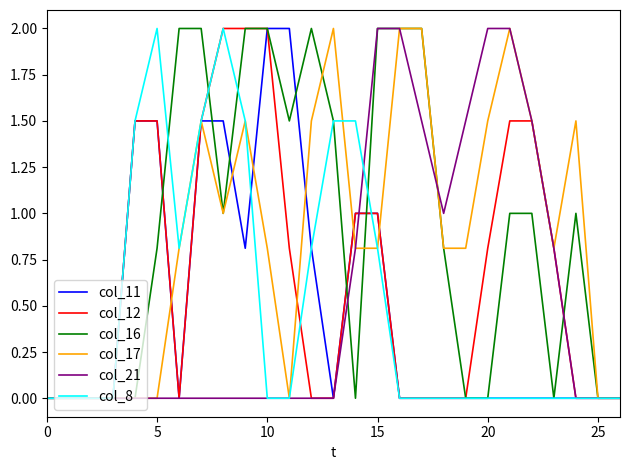

What is the maximum value for col_8?

2.0